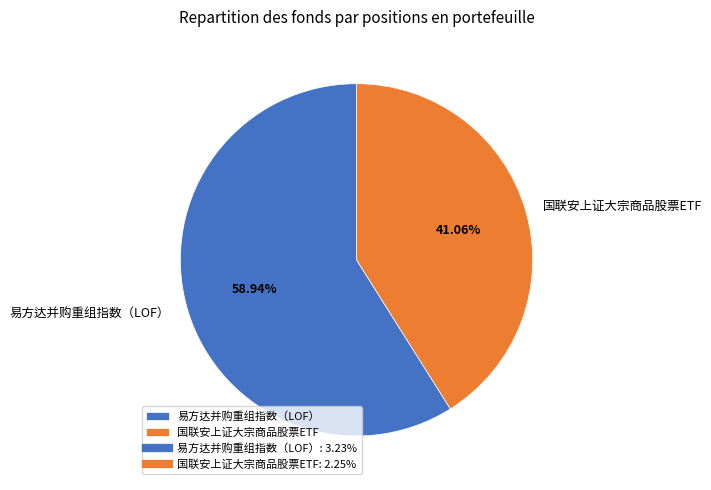

Which category has the biggest portion of the pie?

易方达并购重组指数（LOF）